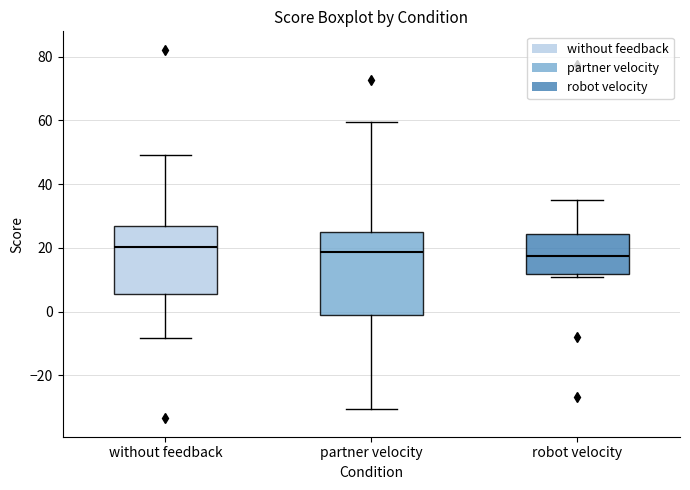

Where does the upper whisker of the box for robot velocity end on the y-axis? The values are not printed on the chart, so give them approximately, as read against the axis.

36